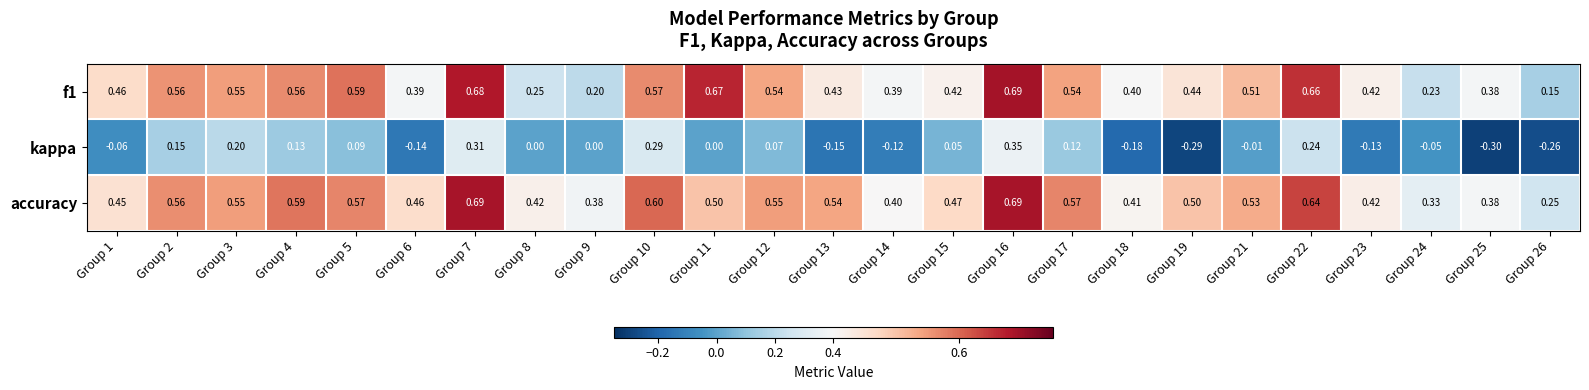

What is the spread (max minus min) of values at Group 5?

0.5